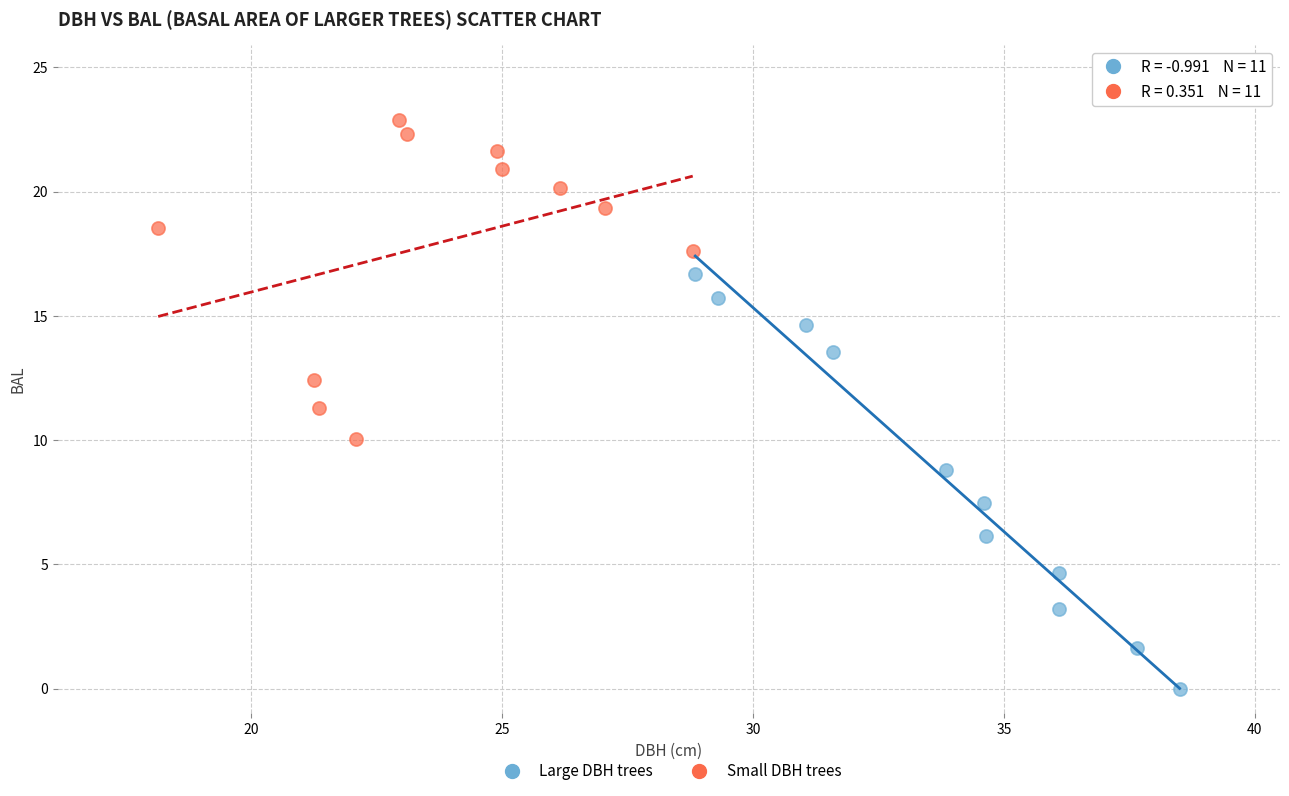

Which series reaches the minimum Y coordinate?

Large DBH trees